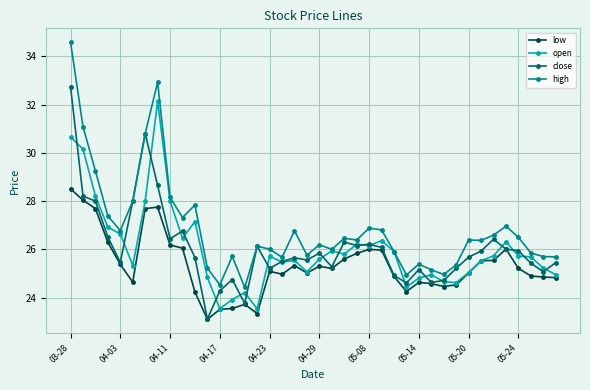

True or false: low and high intersect in this chart.

False